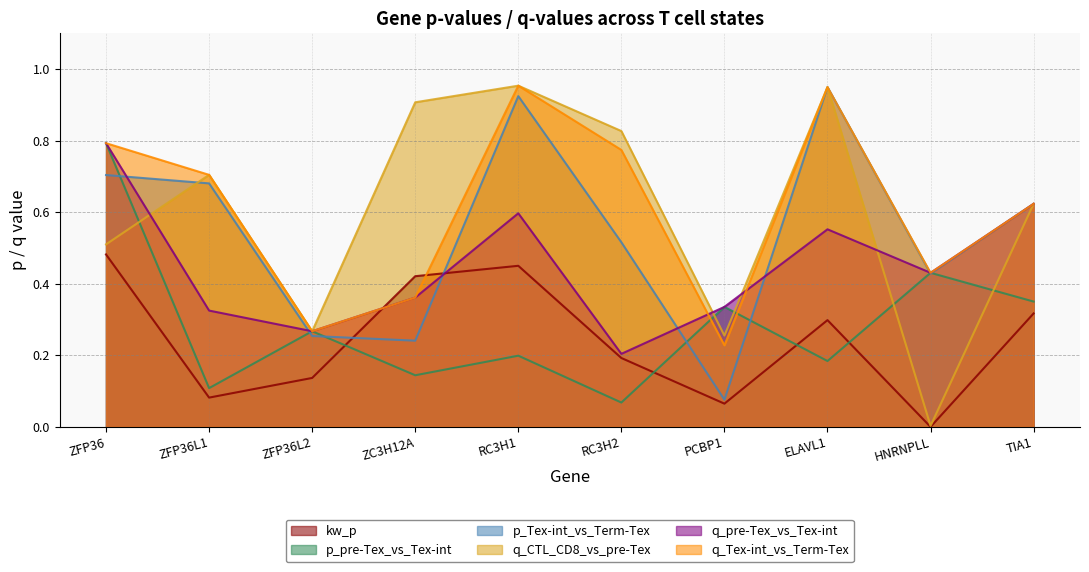

What is the difference between the maximum and minimum values in the q_CTL_CD8_vs_pre-Tex series?

1.0